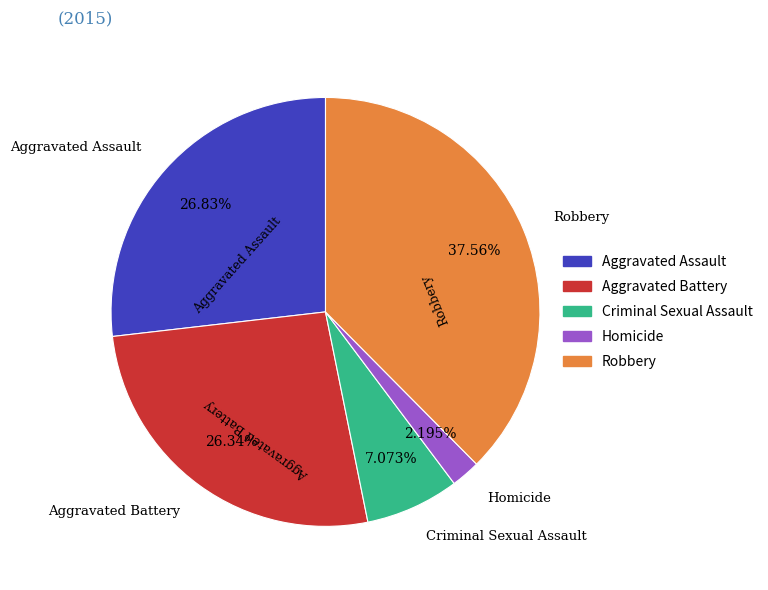

To the nearest percent, what percentage of the pie is Aggravated Assault?

27%